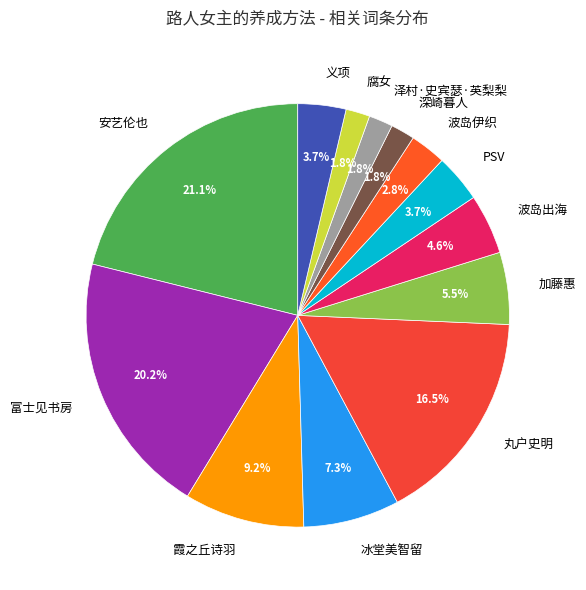

Between 富士见书房 and 丸户史明, which is larger?

富士见书房